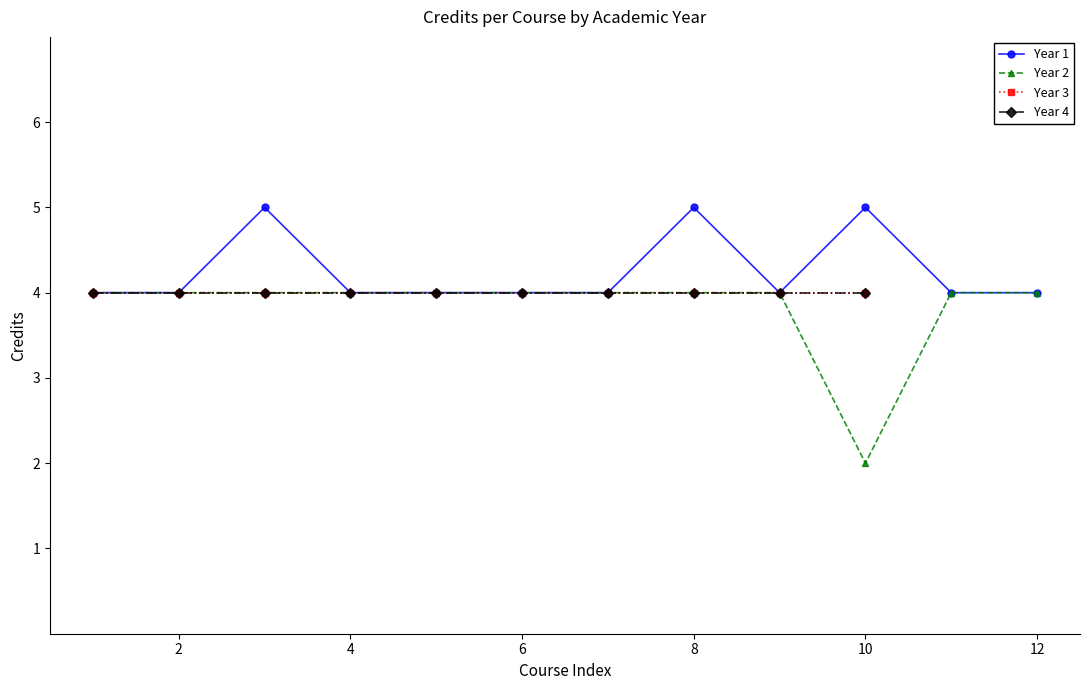

What value does the Year 2 series have at 12?

4